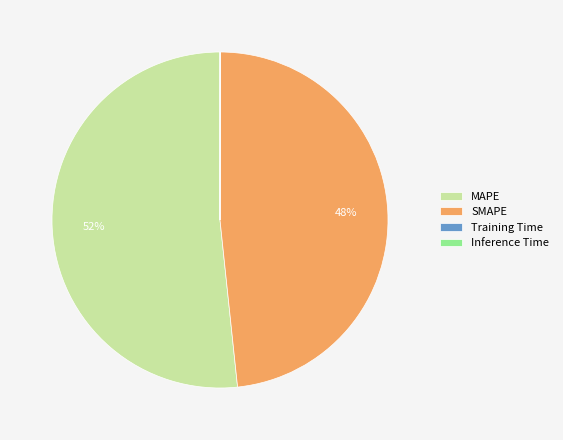

To the nearest percent, what is the difference between the largest and smallest slice percentages?

52%